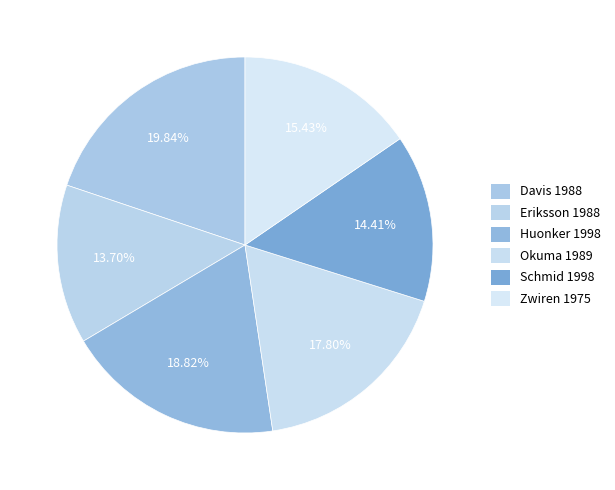

Is there a majority slice in this chart?

No